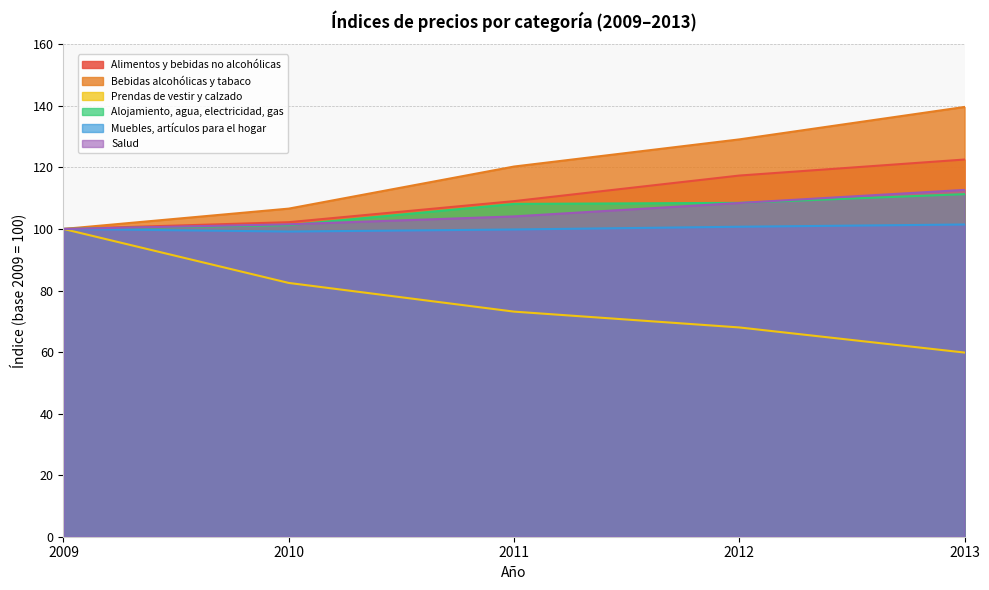

At how many categories does at least one series exceed 104?

4